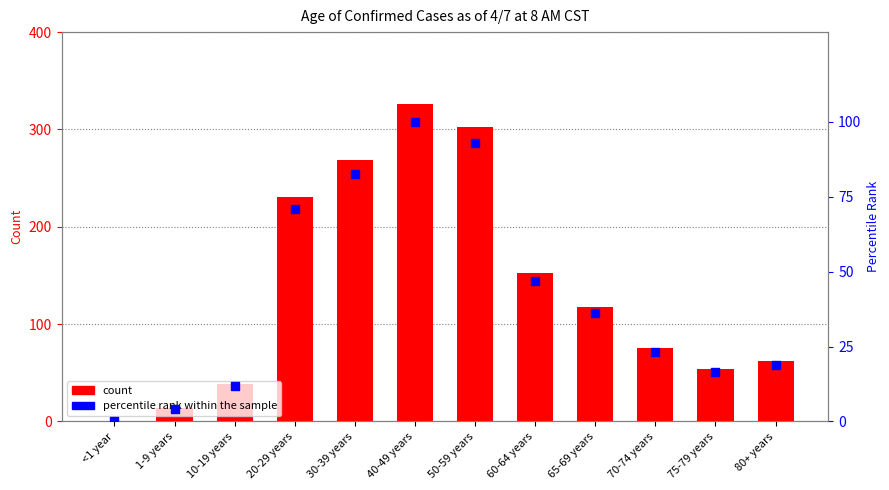

Which series contains the highest Y value?

Count